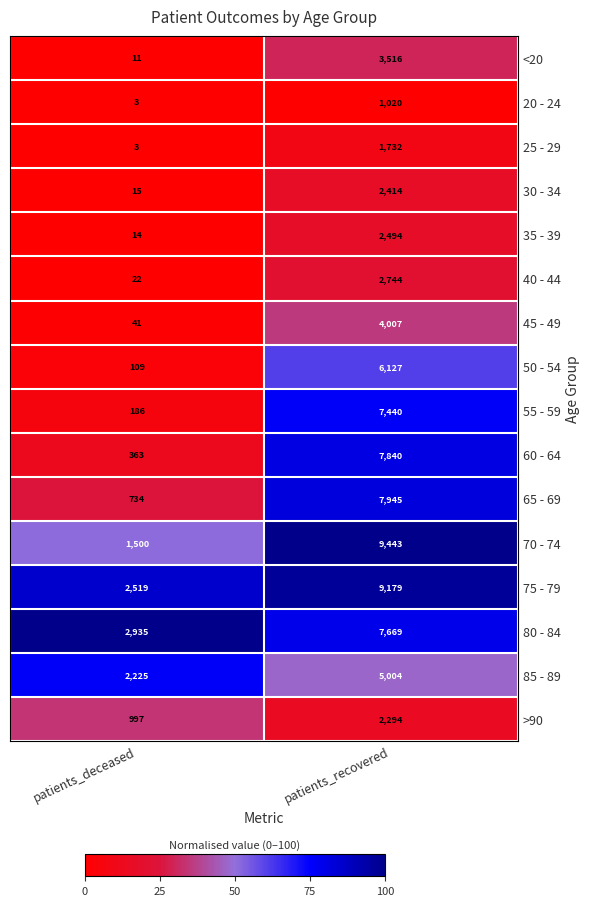

The 25 - 29 series shows 1732 at patients_recovered. True or false?

True